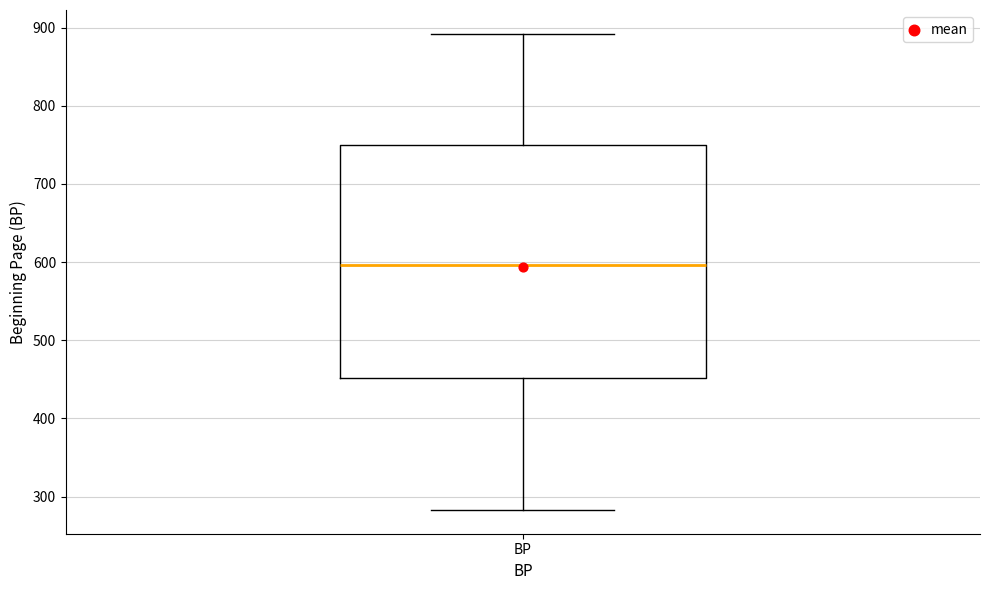

Transcribe this box plot: give where the median line is, the range the box spans, and where the two whiskers end, as read against the y-axis. The values are not printed on the chart, so give them approximately, as read against the axis.

median 600, box 450 to 750, whiskers 280 to 890